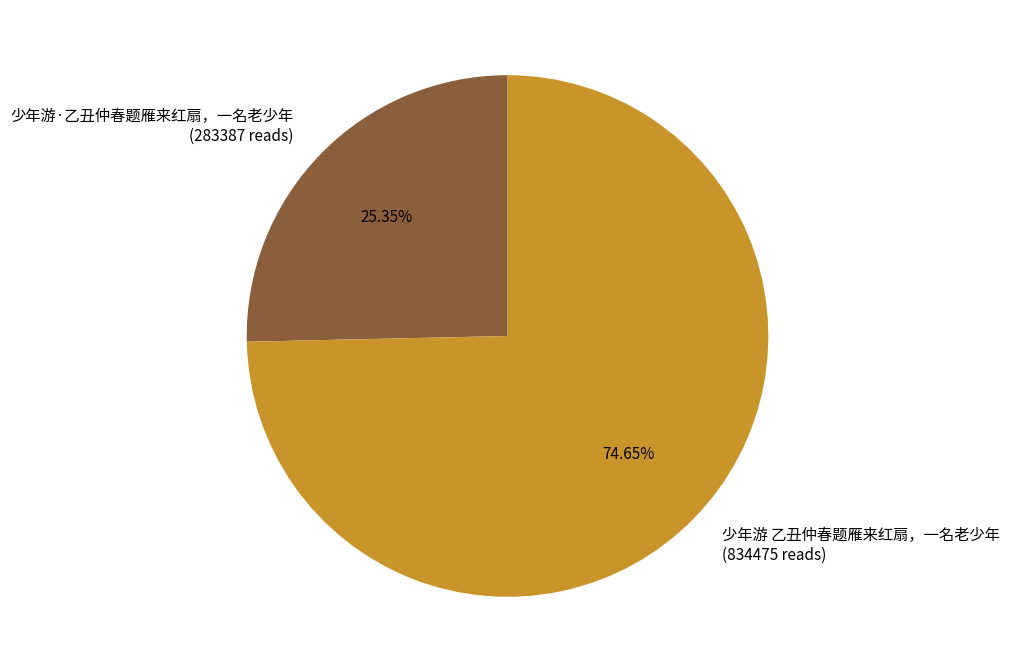

Count the number of slices in the pie.

2